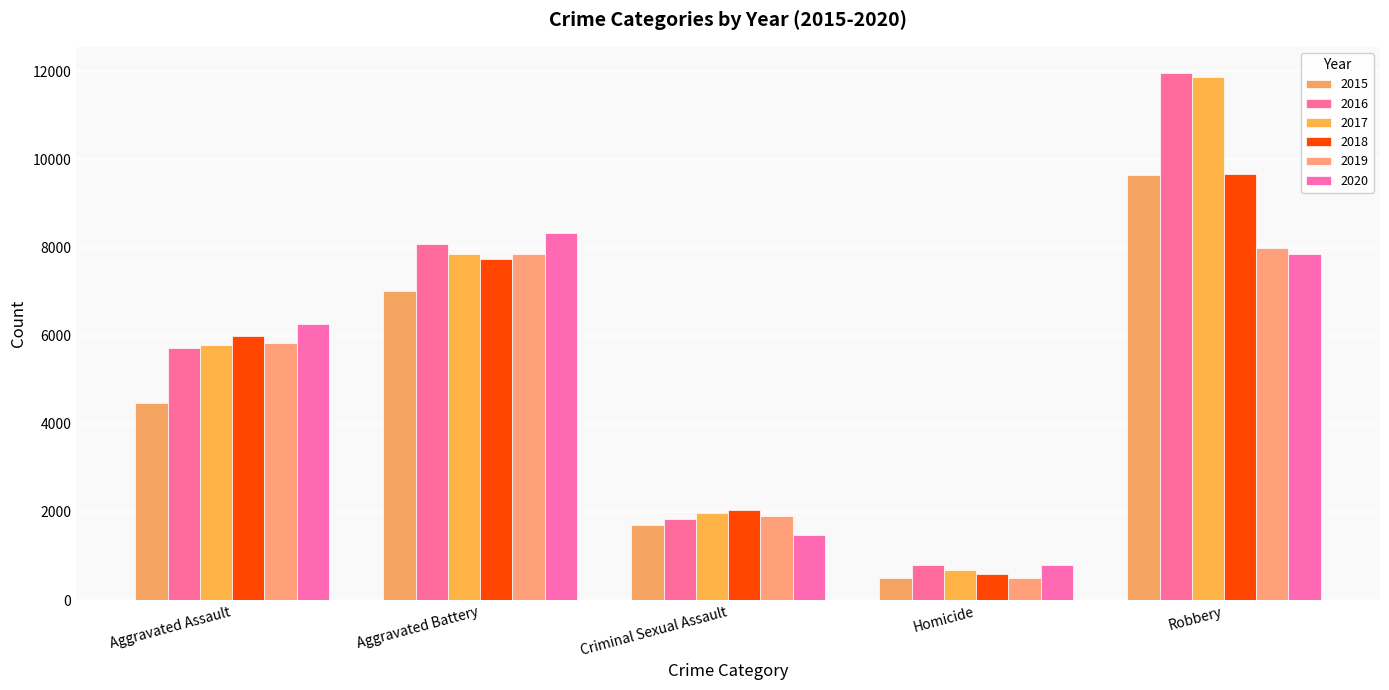

What is the value of the 2020 bar at the 2nd from the left?

8320